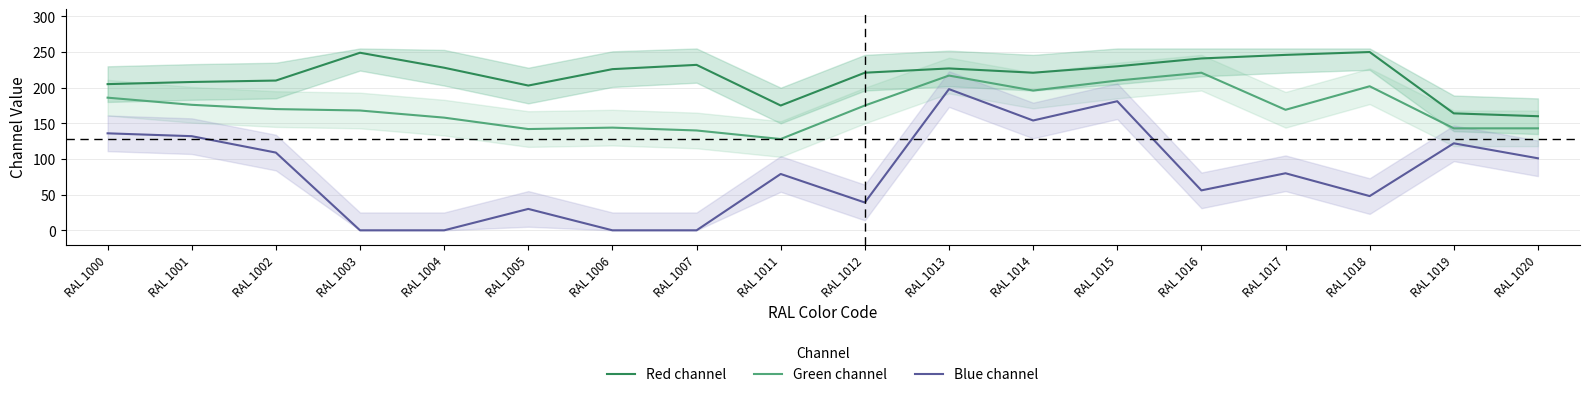

Rank the series by their maximum value, from highest to lowest.

Red channel, Green channel, Blue channel